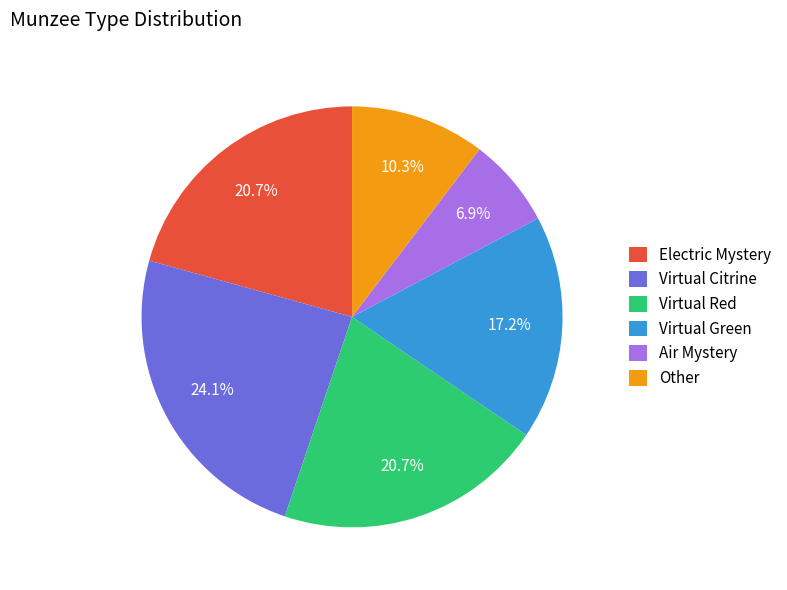

Does Virtual Green represent more than half of the total?

No